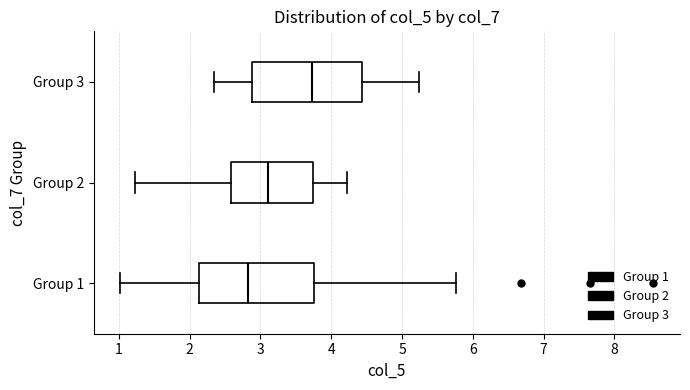

Which box's median line is the furthest to the left?

Group 1